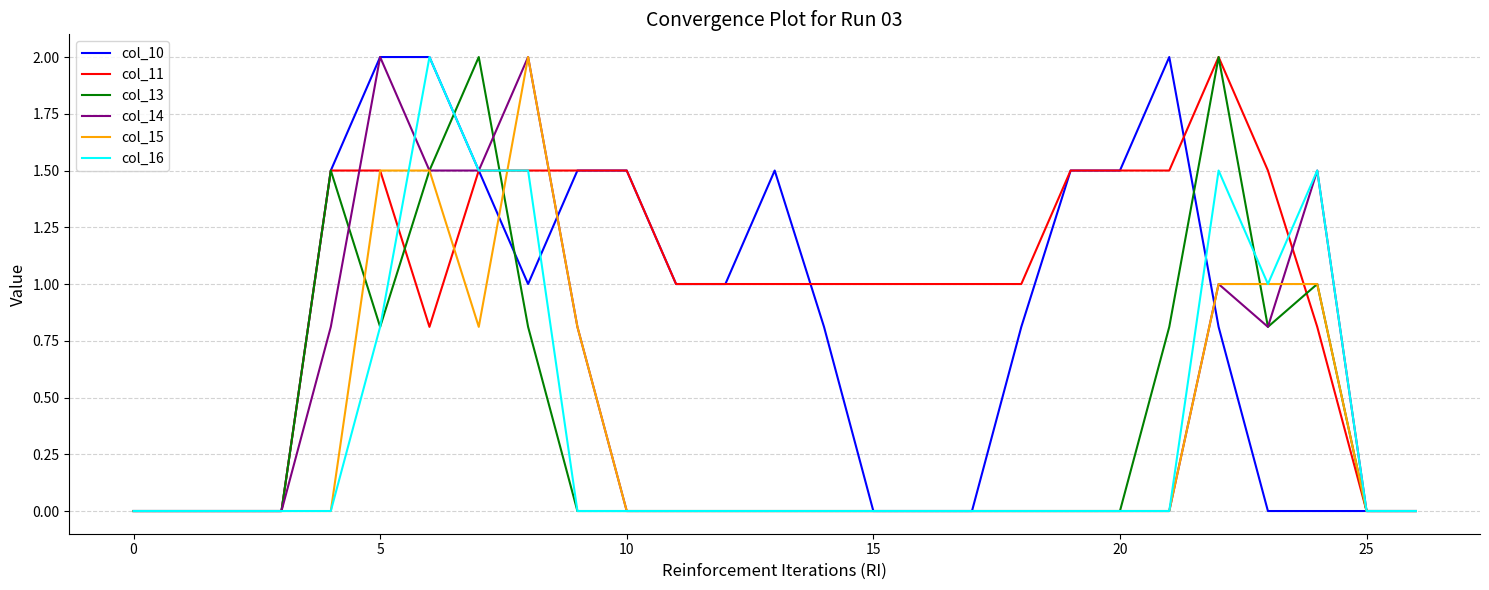

Which series has the largest total across all categories?

col_11